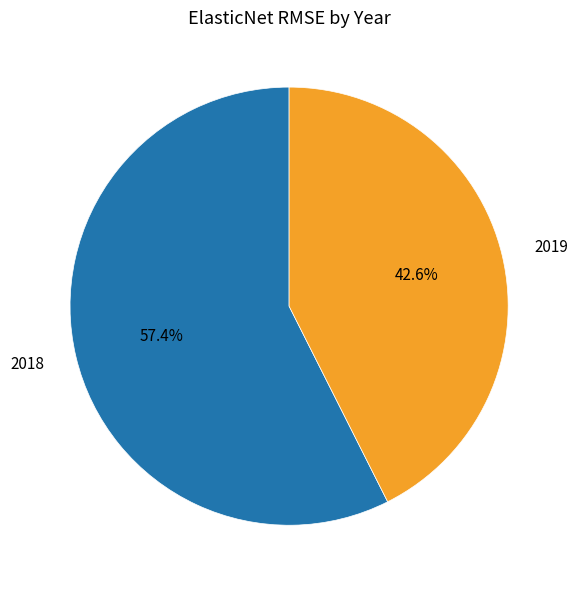

Which slice is the largest?

2018